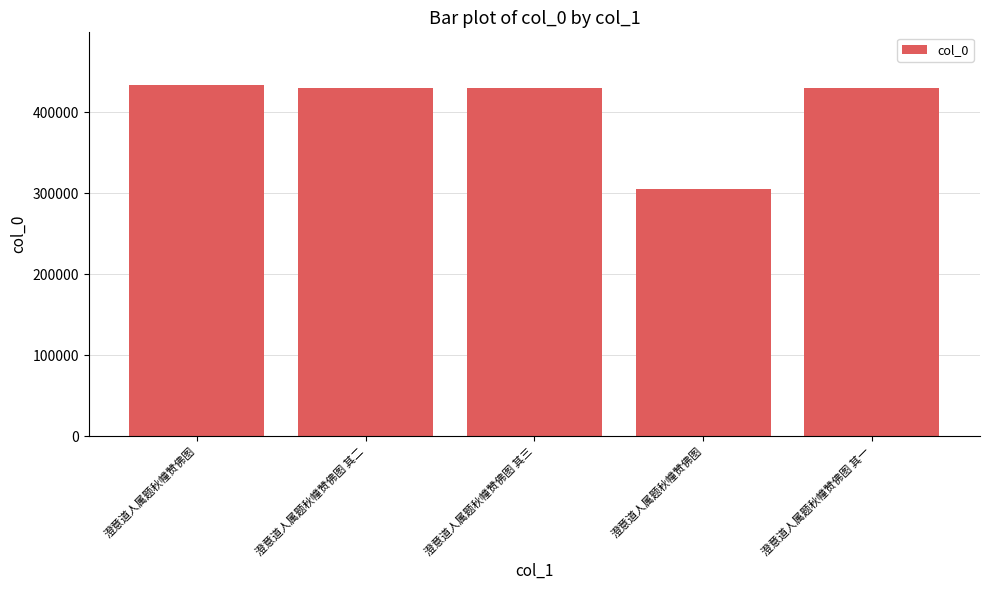

Reading left to right, transcribe all the data shown in this chart.

澄意道人属题秋幢赞佛图=433410	澄意道人属题秋幢赞佛图 其二=429266	澄意道人属题秋幢赞佛图 其三=429267	澄意道人属题秋幢赞佛图=305598	澄意道人属题秋幢赞佛图 其一=429265